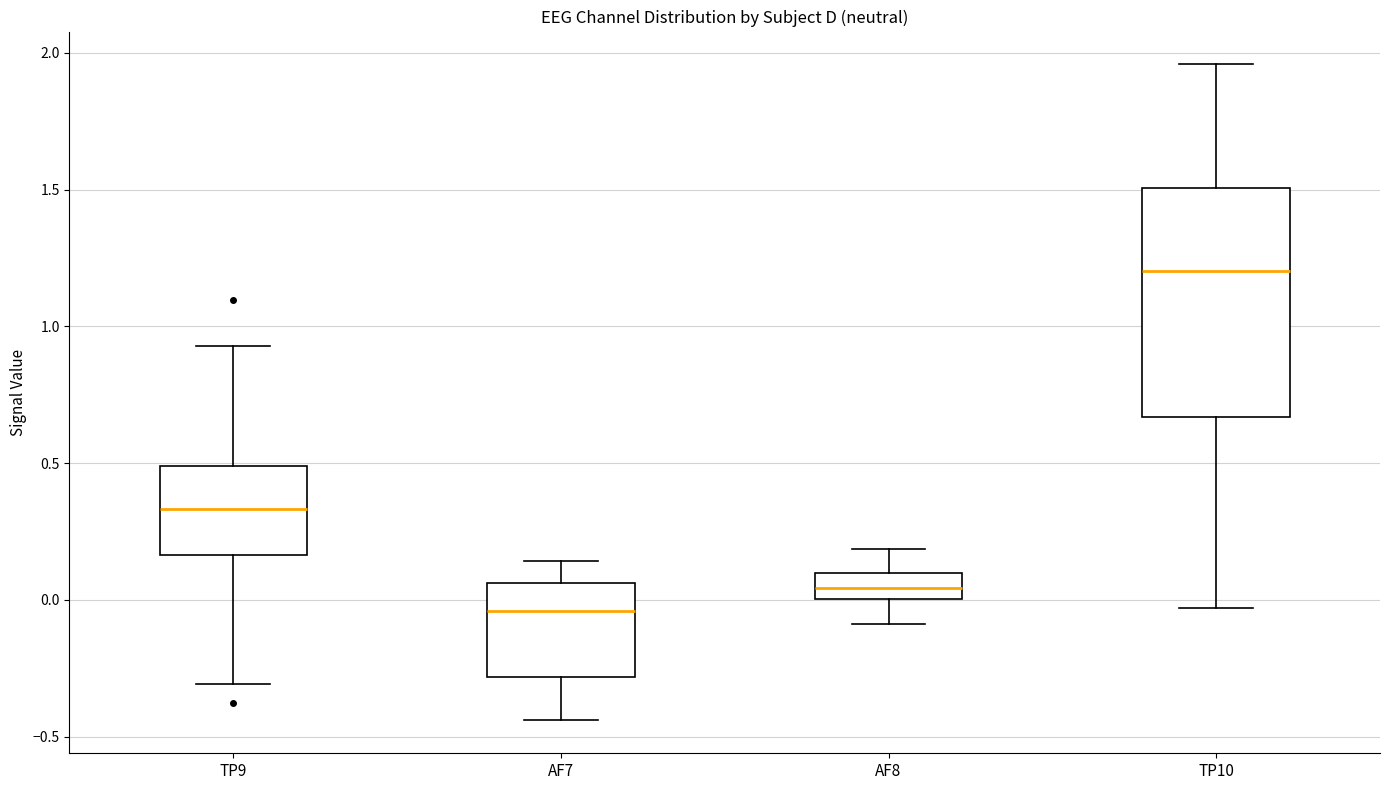

Comparing the boxes themselves (not the whiskers), which one is the tallest?

TP10